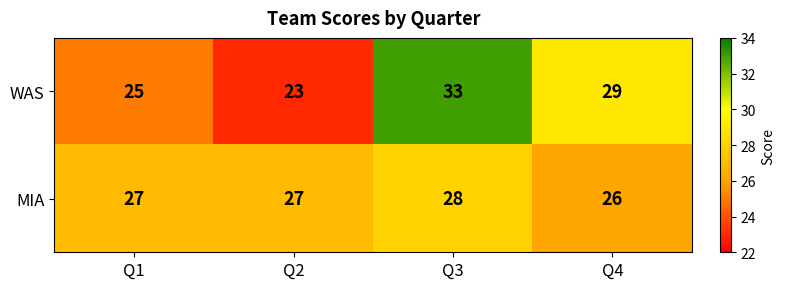

List the series in order of their overall mean, lowest first.

MIA, WAS